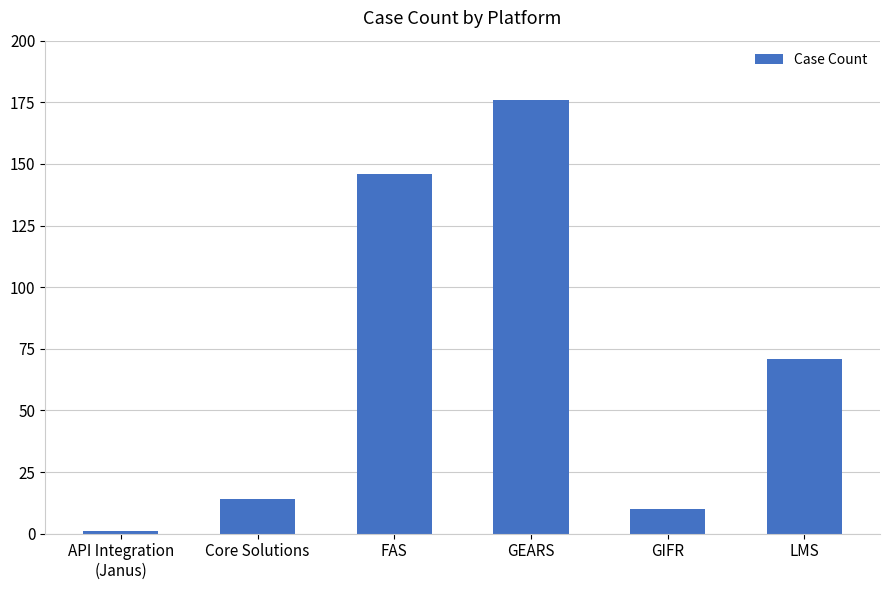

Between API Integration
(Janus) and LMS, which is larger?

LMS